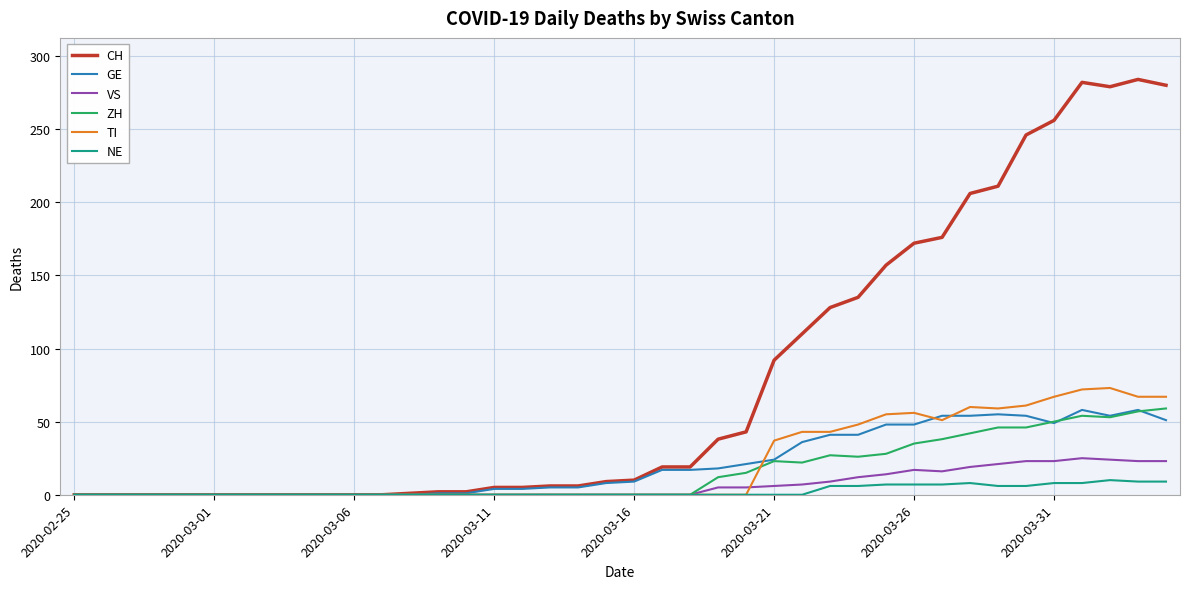

What is the highest value of the ZH series?

59